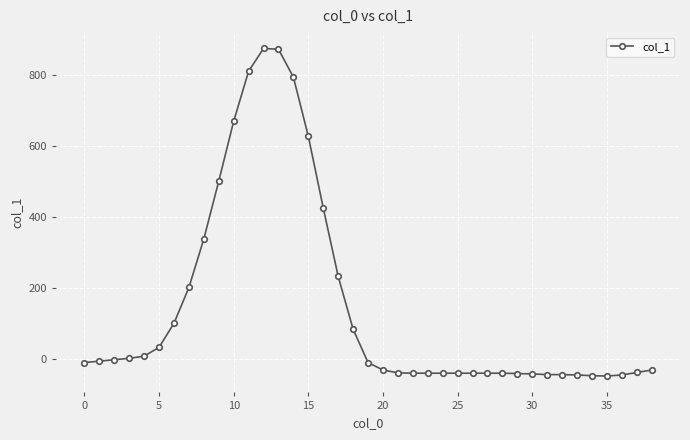

What is the difference between the maximum and second lowest values?

923